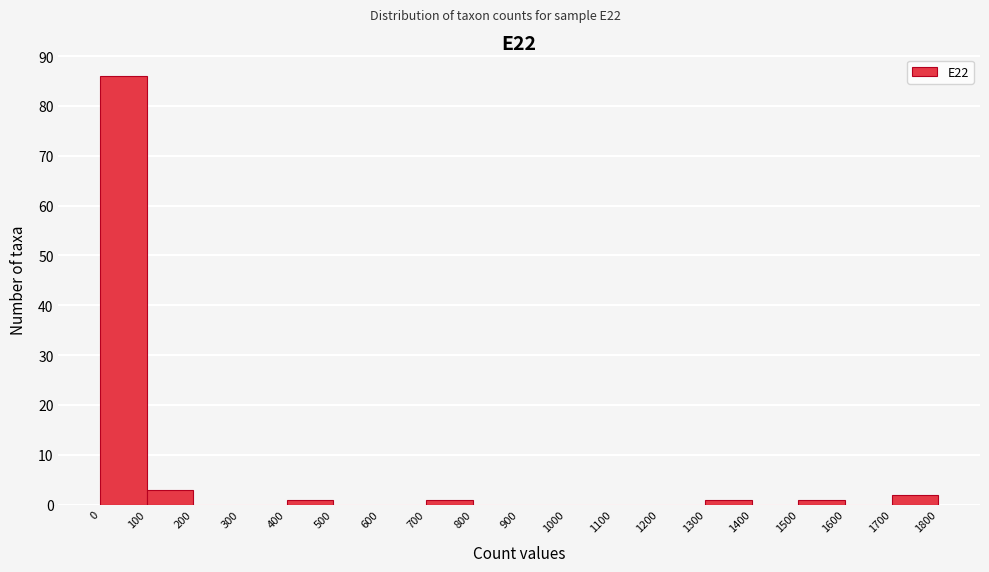

Reading left to right, list every bar in this chart as the range it spans on the x-axis followed by its height. The values are not printed on the chart, so give them approximately, as read against the axis.

0 to 100: 86
100 to 200: 3
200 to 300: 0
300 to 400: 0
400 to 500: 1
500 to 600: 0
600 to 700: 0
700 to 800: 1
800 to 900: 0
900 to 1000: 0
1000 to 1100: 0
1100 to 1200: 0
1200 to 1300: 0
1300 to 1400: 1
1400 to 1500: 0
1500 to 1600: 1
1600 to 1700: 0
1700 to 1800: 2